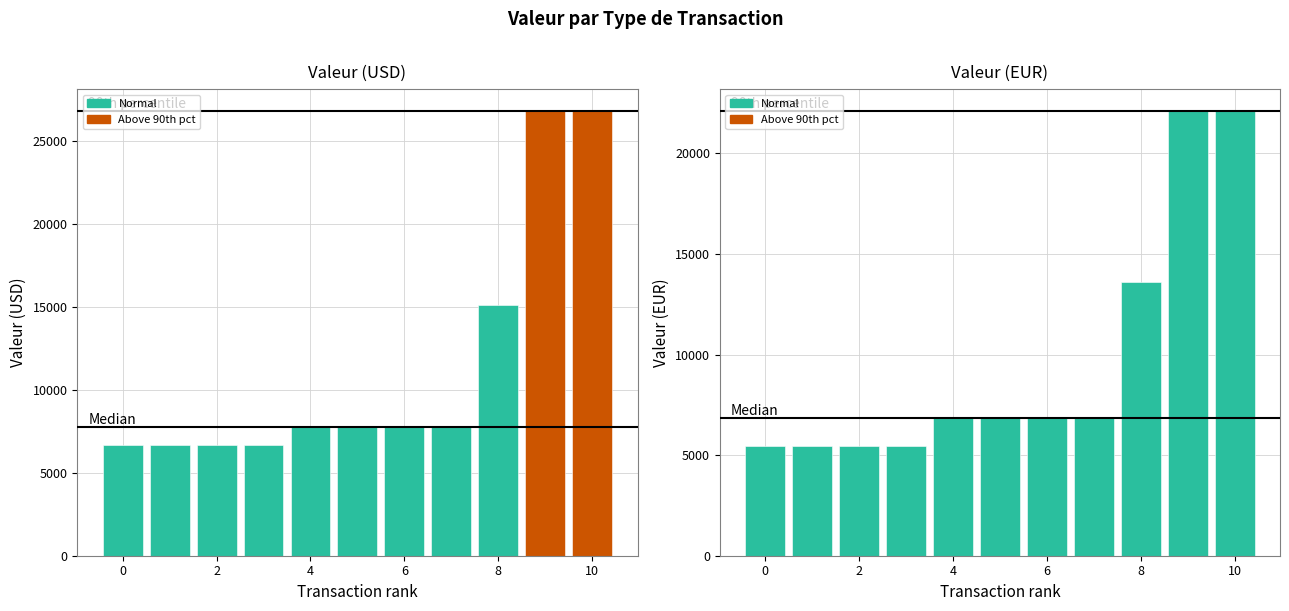

True or false: Valeur (EUR) has a value of 3170.0 at budget - Budget.

False